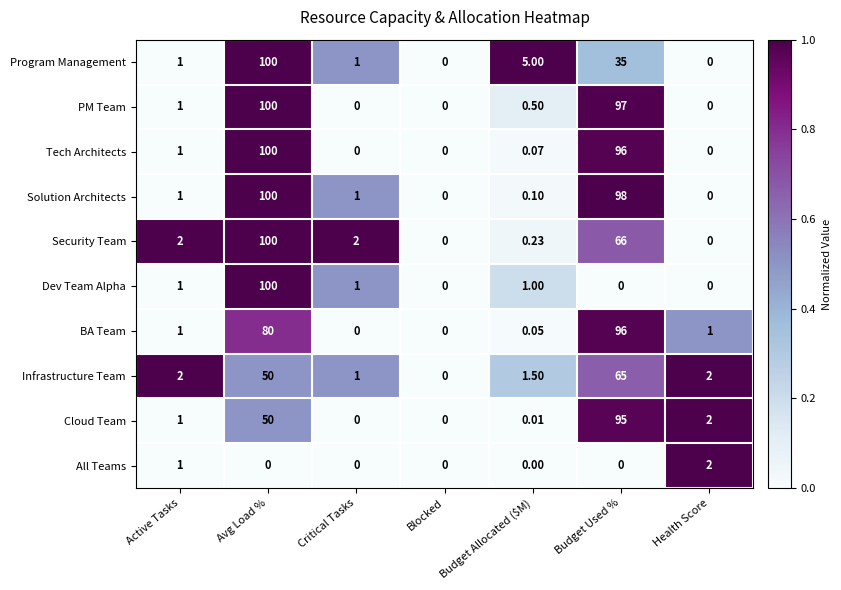

At which label is BA Team closest to 48?

Avg Load %